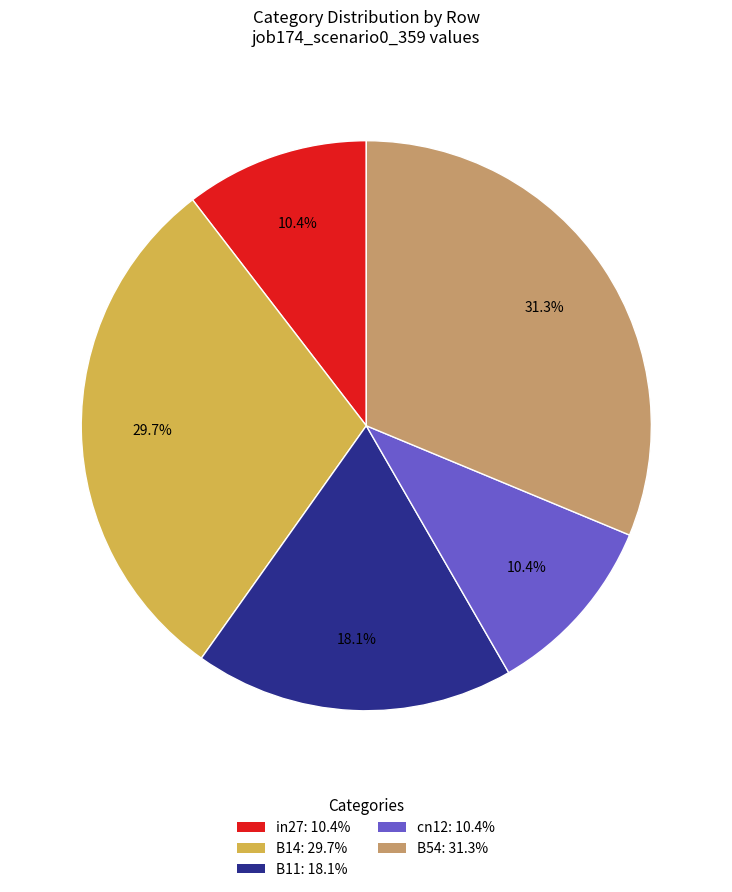

What is the largest slice in the pie chart?

B54